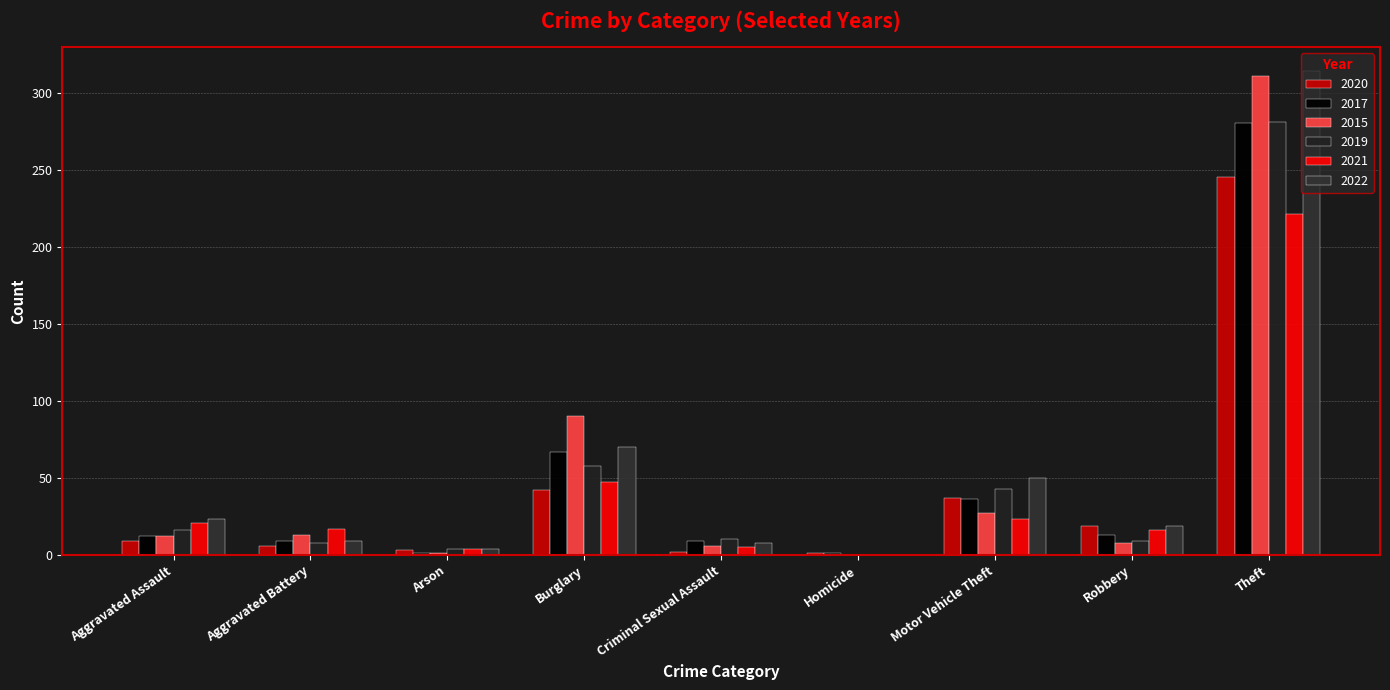

What is the difference between the maximum and second lowest values in the 2019 series?

277